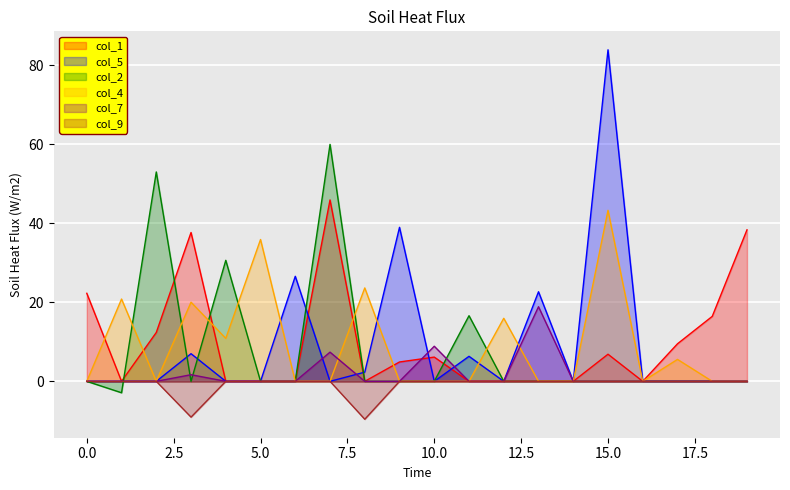

True or false: col_5 has a value of 26.6 at 6.

True